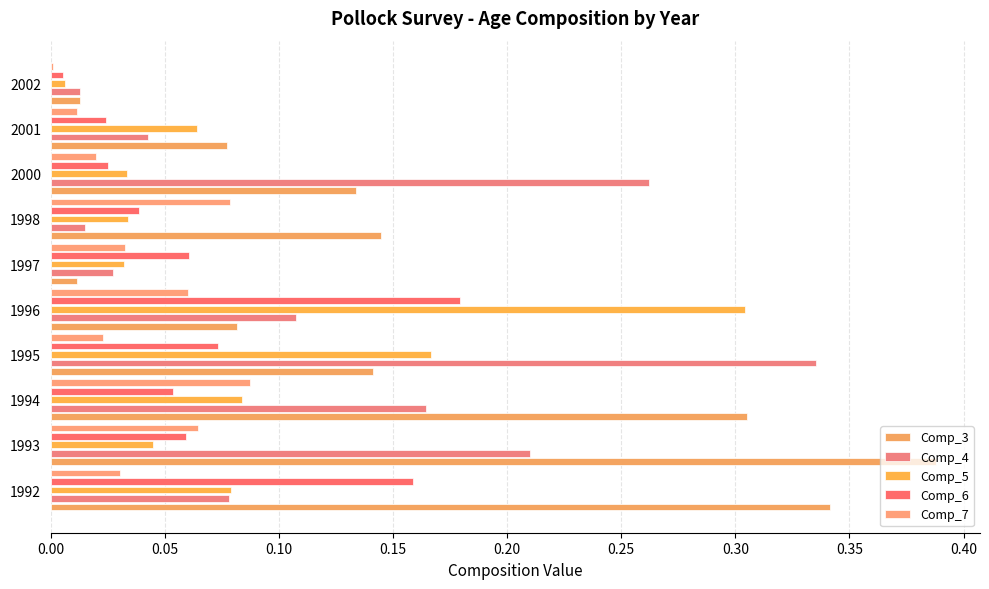

Which series has the widest spread of values?

Comp_3